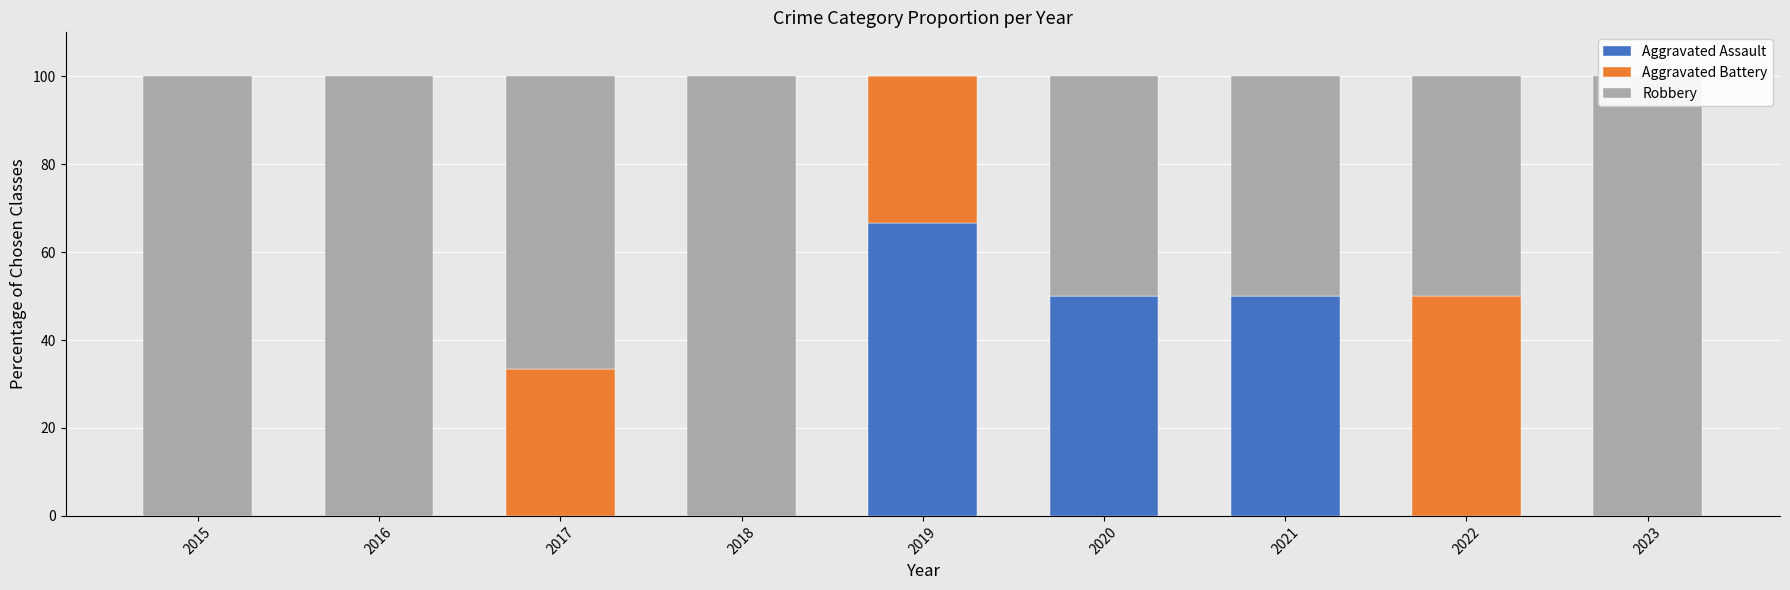

Which series has the largest total across all categories?

Robbery